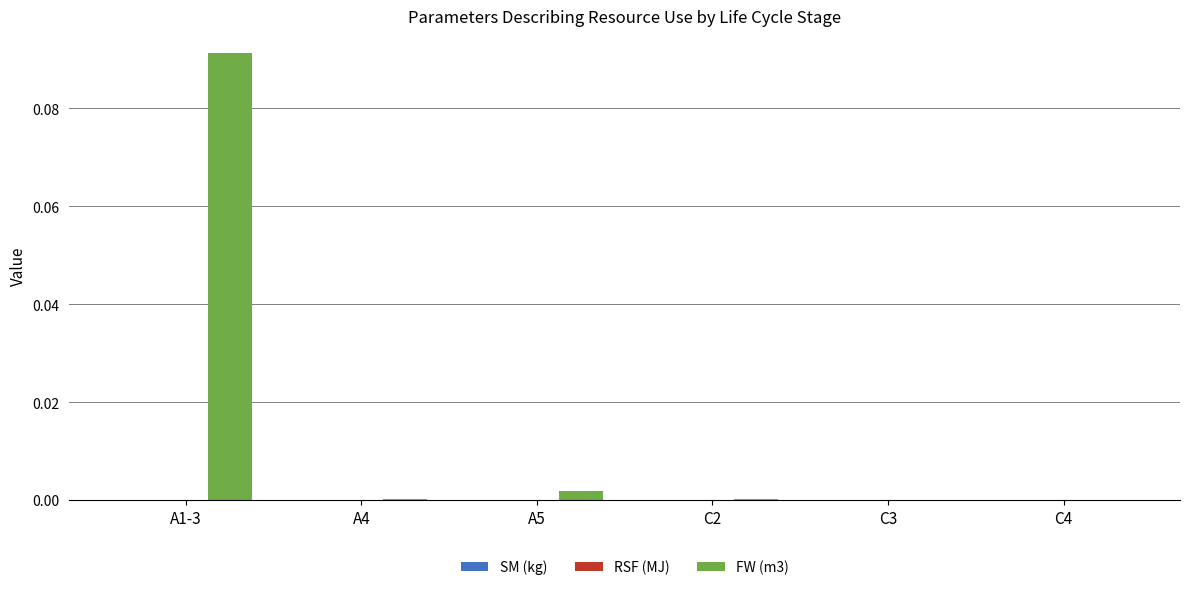

The value at C3 is 0.0. True or false?

True